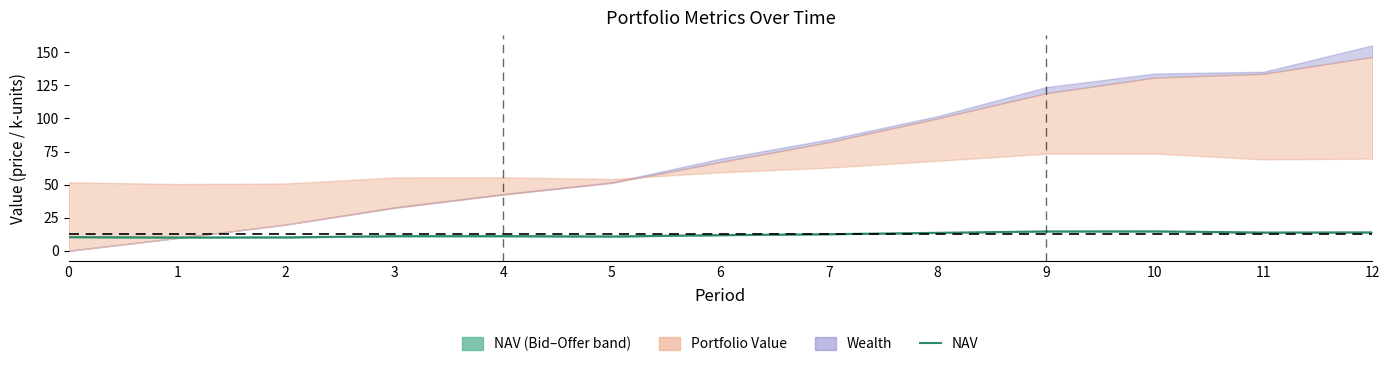

Which label corresponds to the largest value in the chart?

10